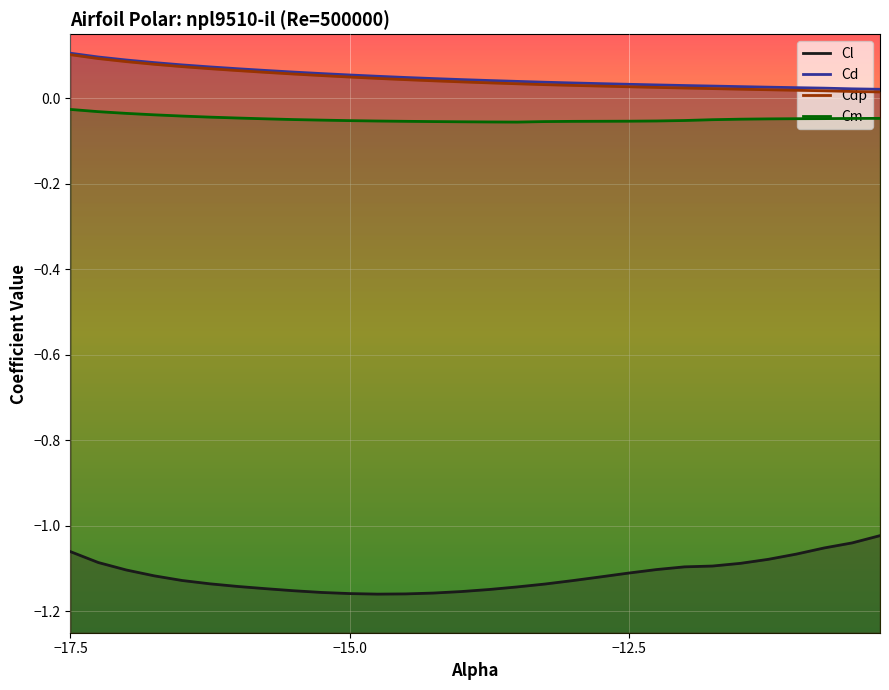

What is the smallest value displayed?

-1.2